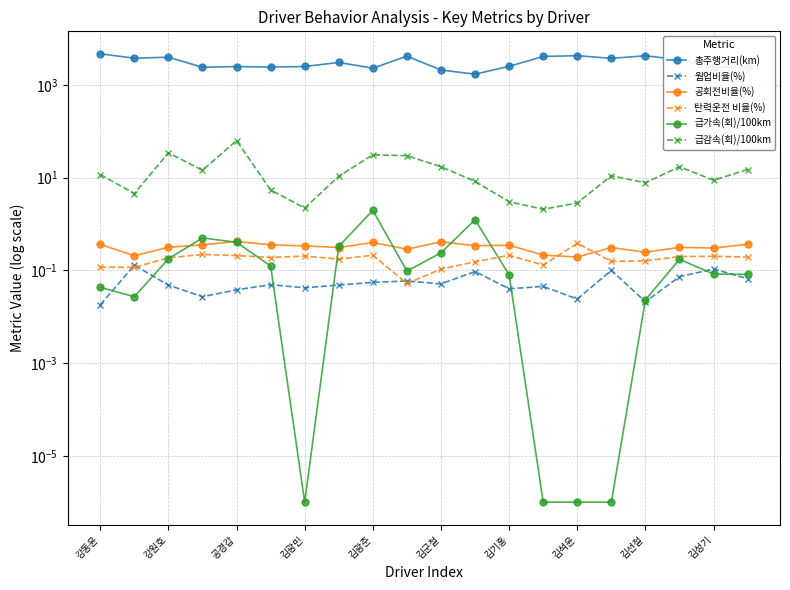

Count the number of data series in this chart.

6